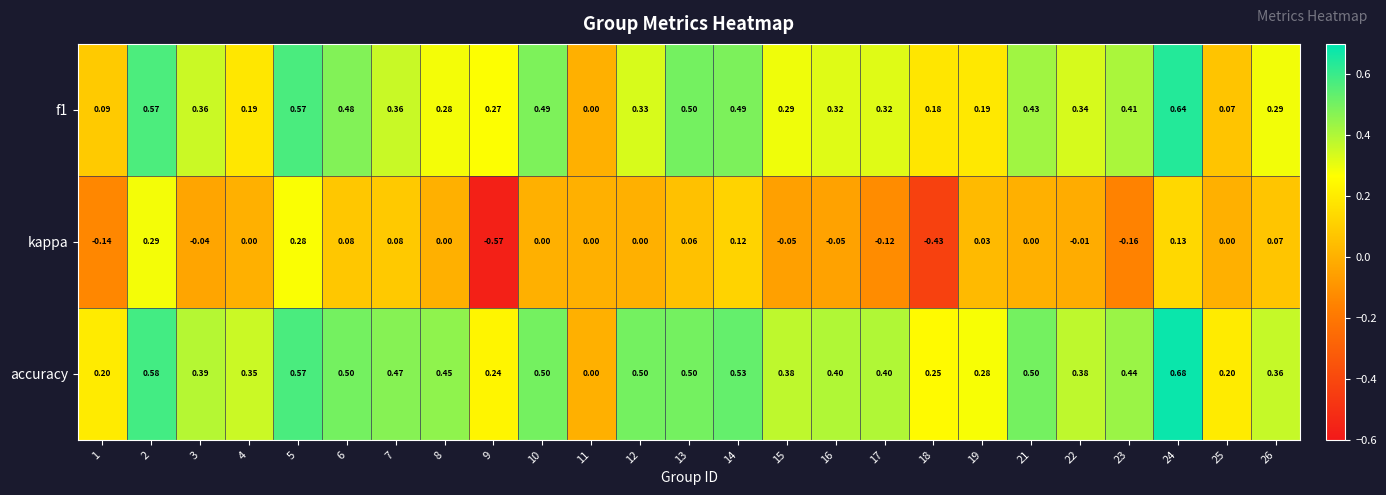

Between 5 and 12, which series saw the biggest shift?

kappa